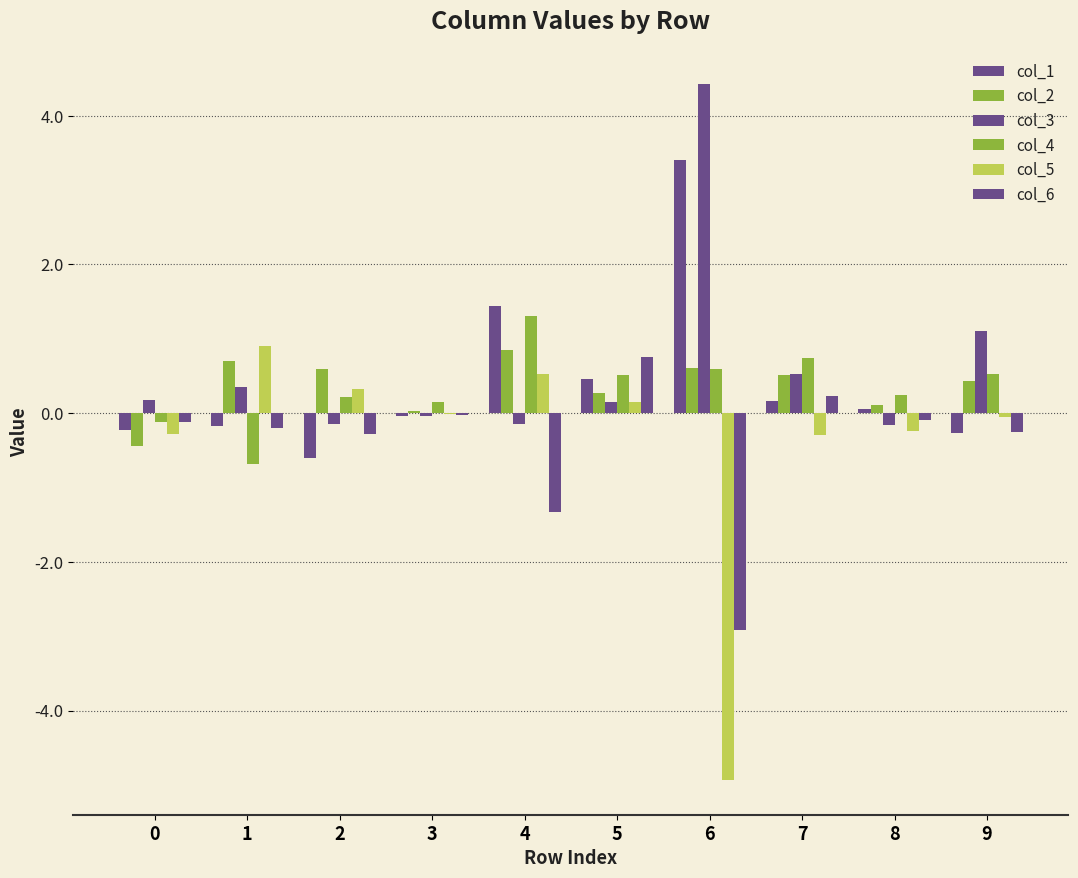

How many groups of bars are there?

10